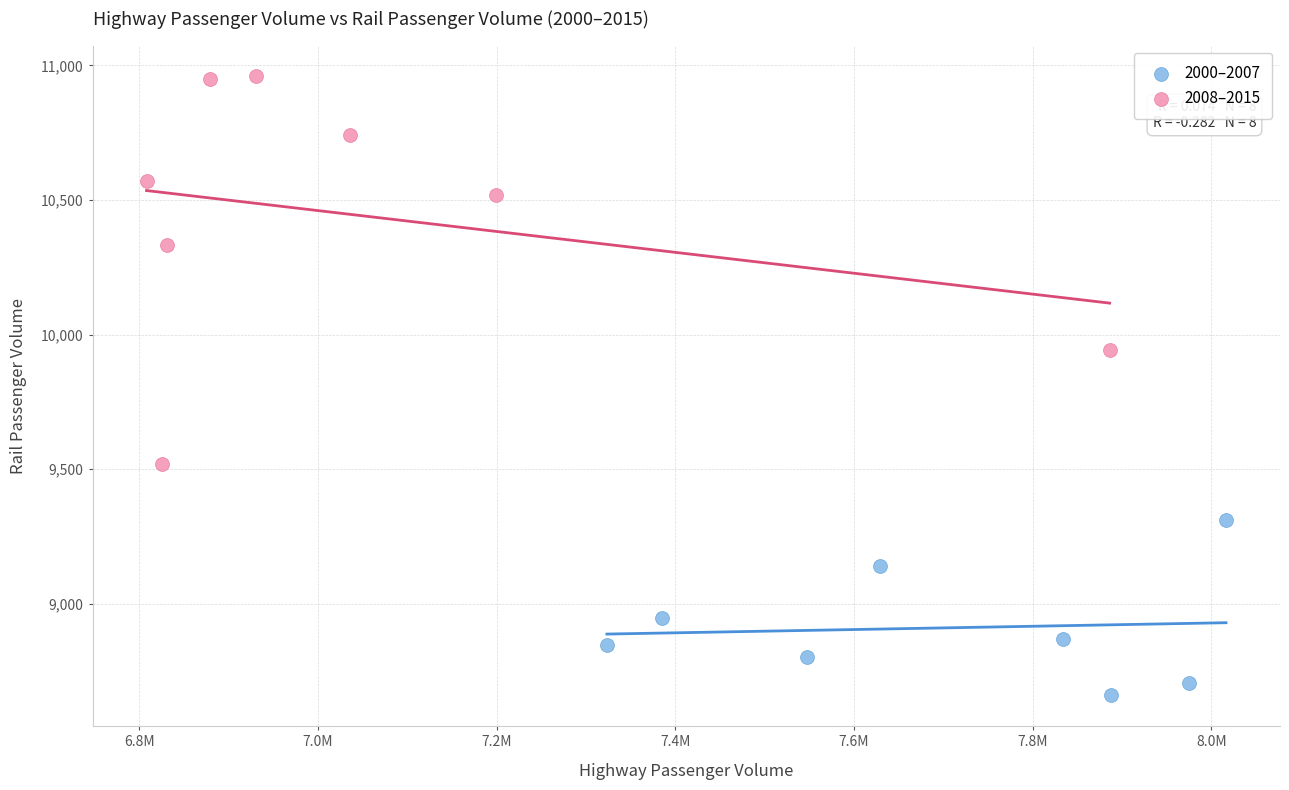

Which series reaches the maximum Y coordinate?

2008–2015